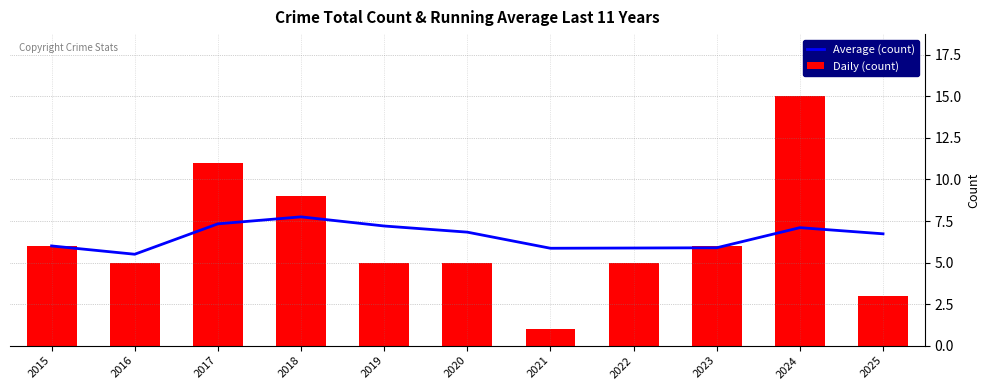

Is the value of Daily (count) at 2018 greater than the value of Average (count) at 2020?

Yes